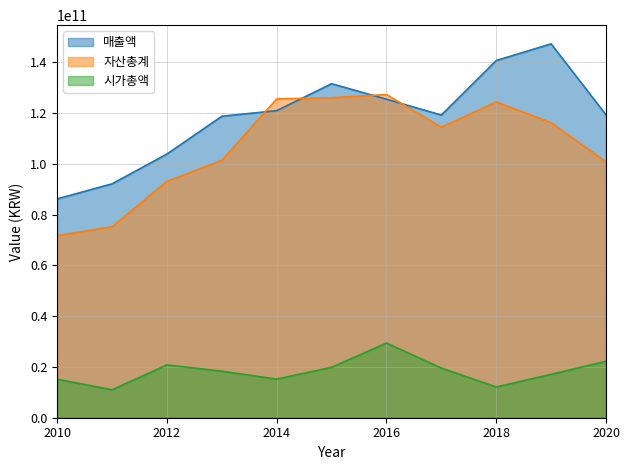

Does the chart display data point markers on the line(s)?

No